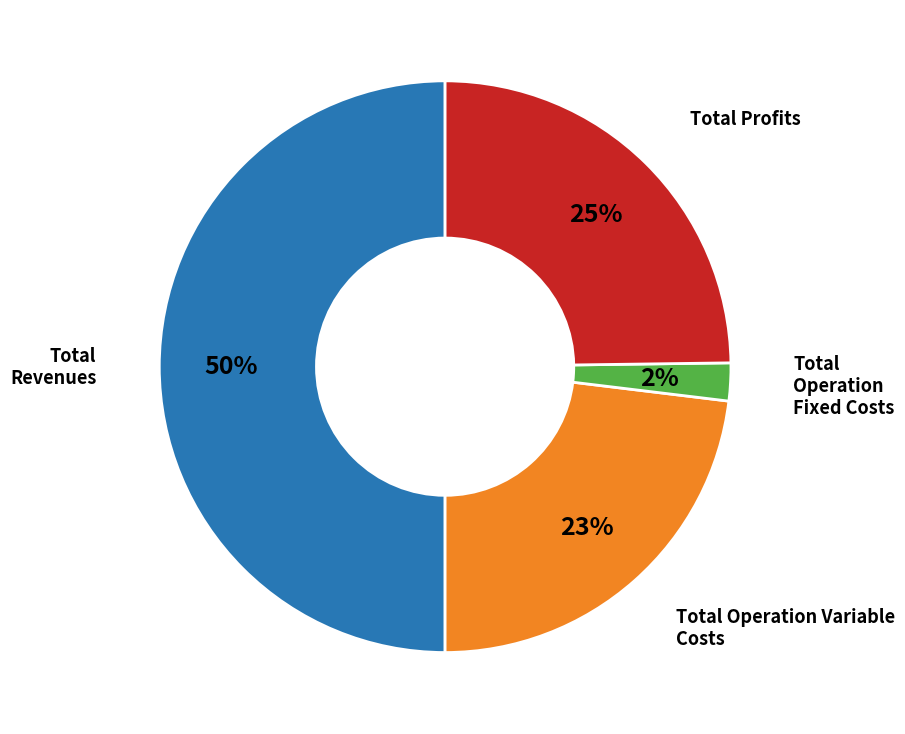

Is it true that Total Operation Fixed Costs is 2% of the pie?

True